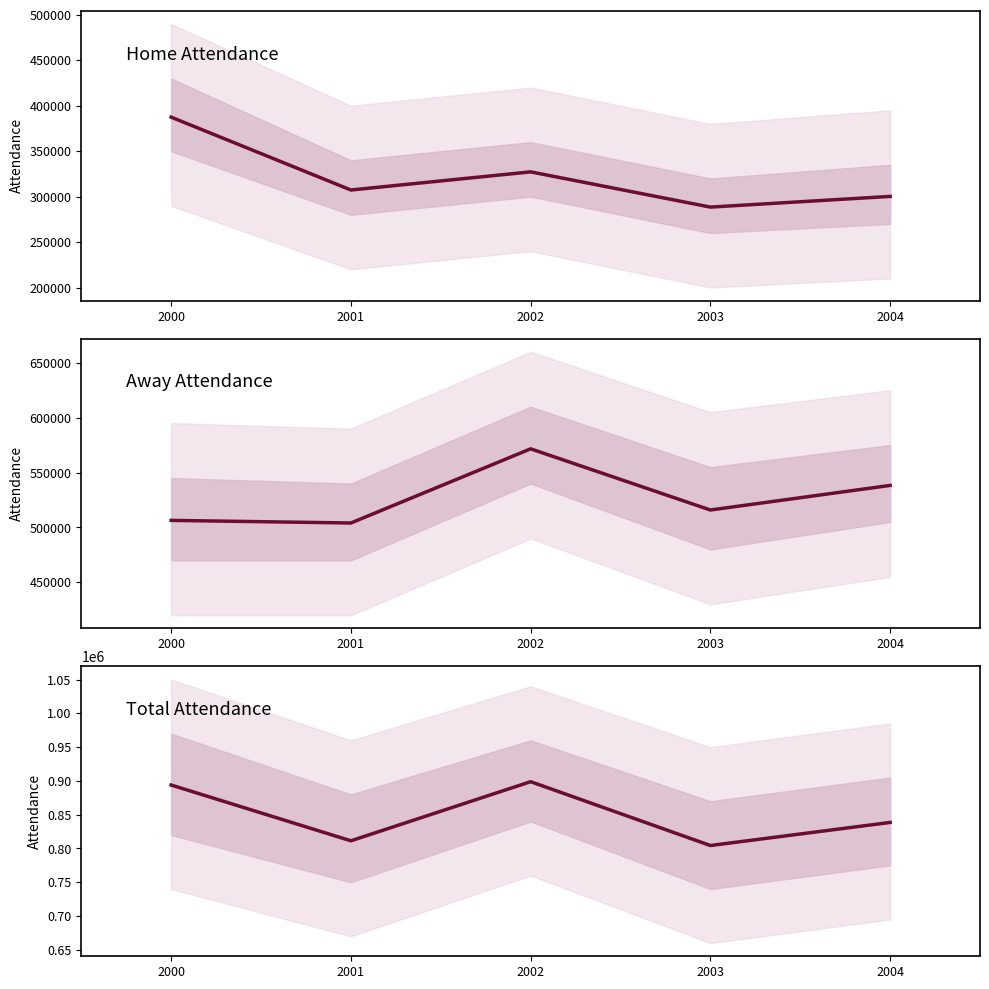

What is the lowest value of the home series?

288499